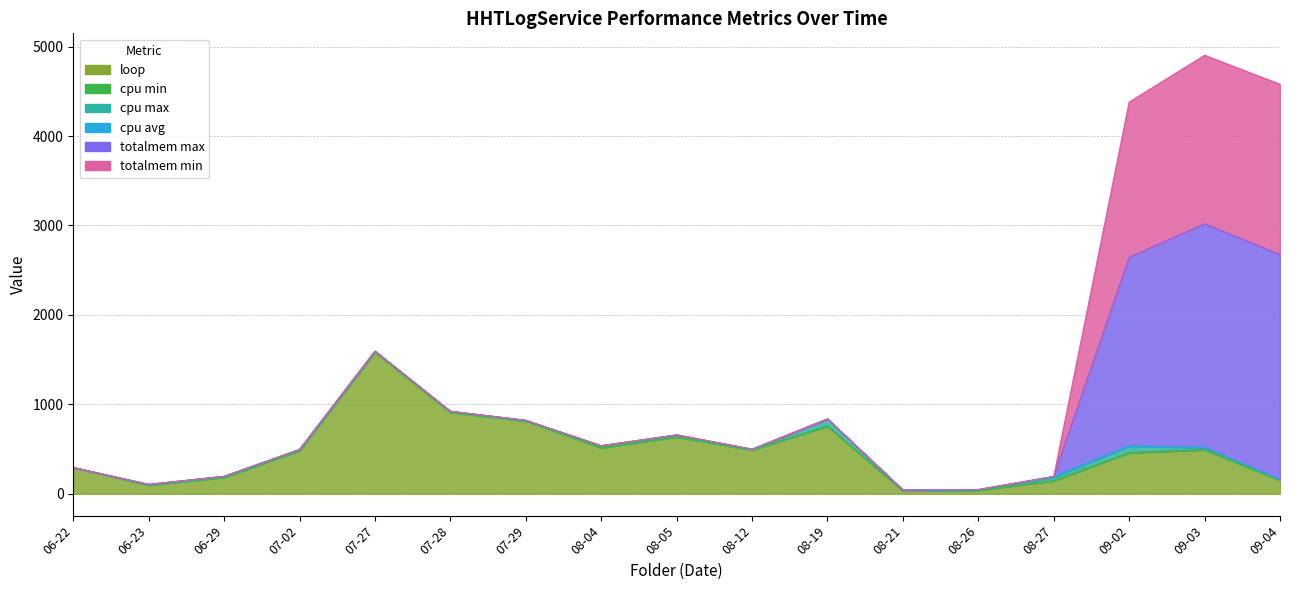

What is the sum of the cpu max values at 07-28 and 08-21?

9.8